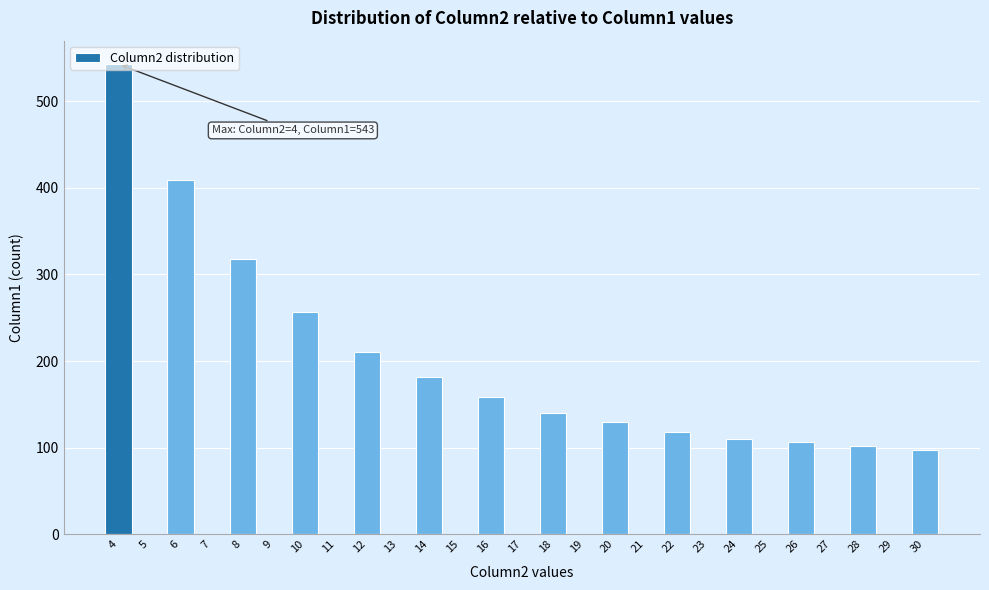

What is the maximum value shown in the chart?

543